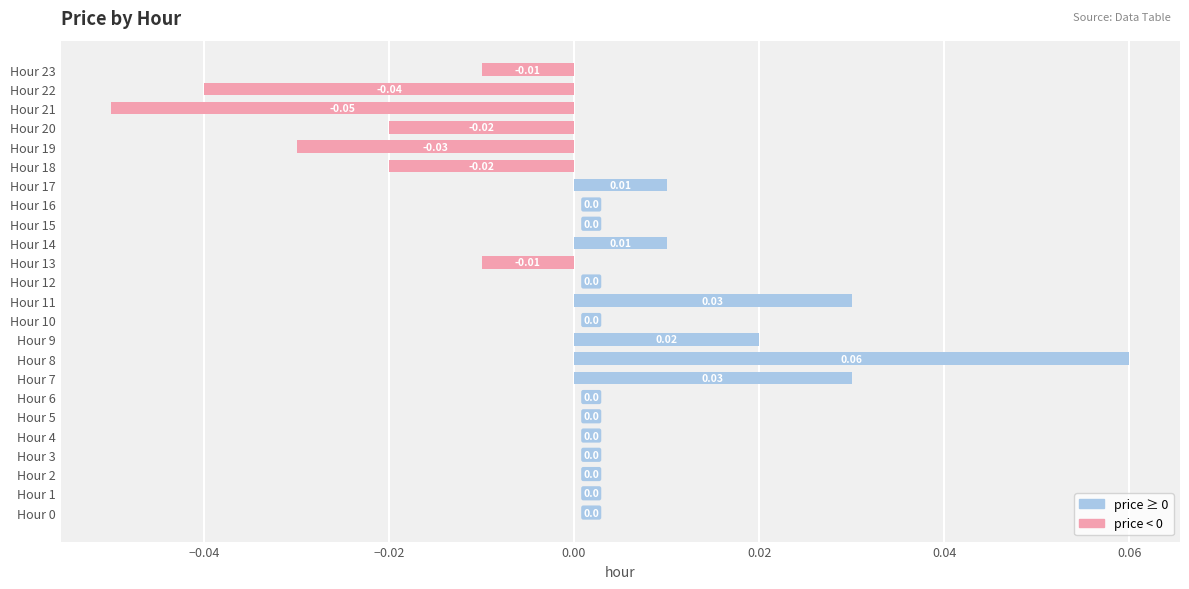

Between Hour 20 and Hour 9, which is larger?

Hour 9